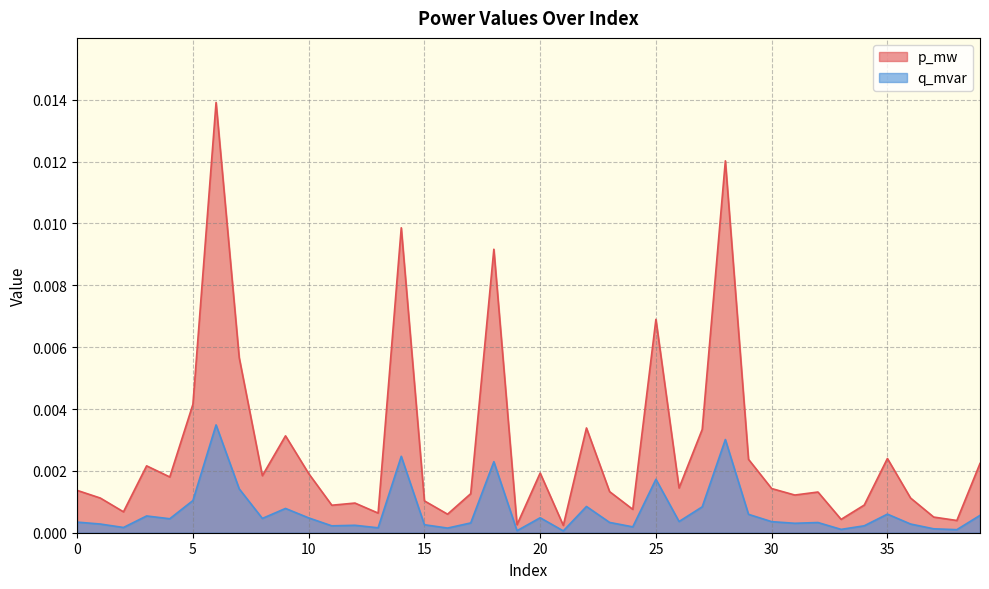

Which series has the widest spread of values?

p_mw